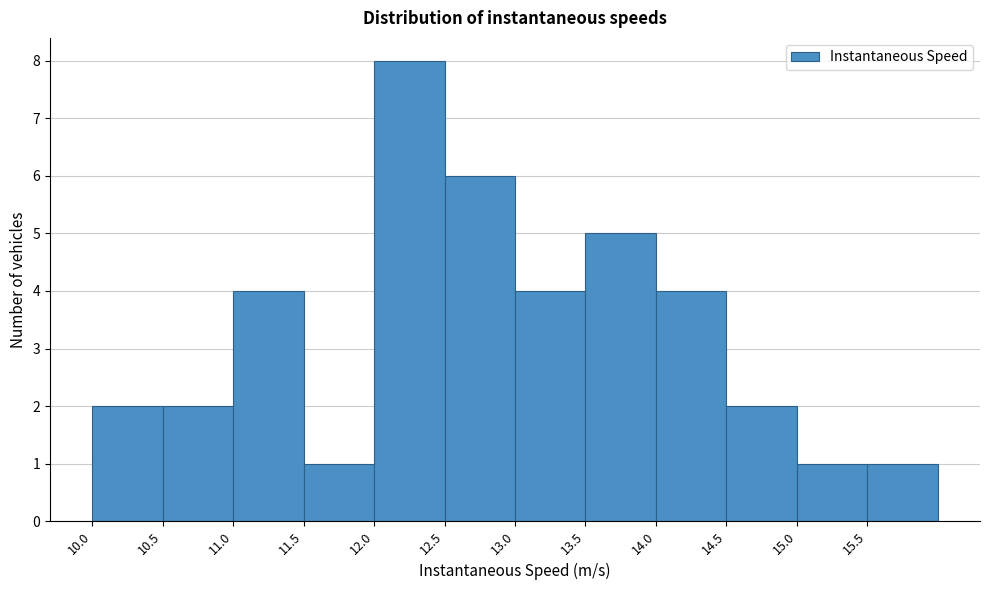

Reading left to right, transcribe this chart: for each bar, give the range it covers on the x-axis and its height. The values are not printed on the chart, so give them approximately, as read against the axis.

10.0 to 10.5: 2
10.5 to 11.0: 2
11.0 to 11.5: 4
11.5 to 12.0: 1
12.0 to 12.5: 8
12.5 to 13.0: 6
13.0 to 13.5: 4
13.5 to 14.0: 5
14.0 to 14.5: 4
14.5 to 15.0: 2
15.0 to 15.5: 1
15.5 to 16.0: 1